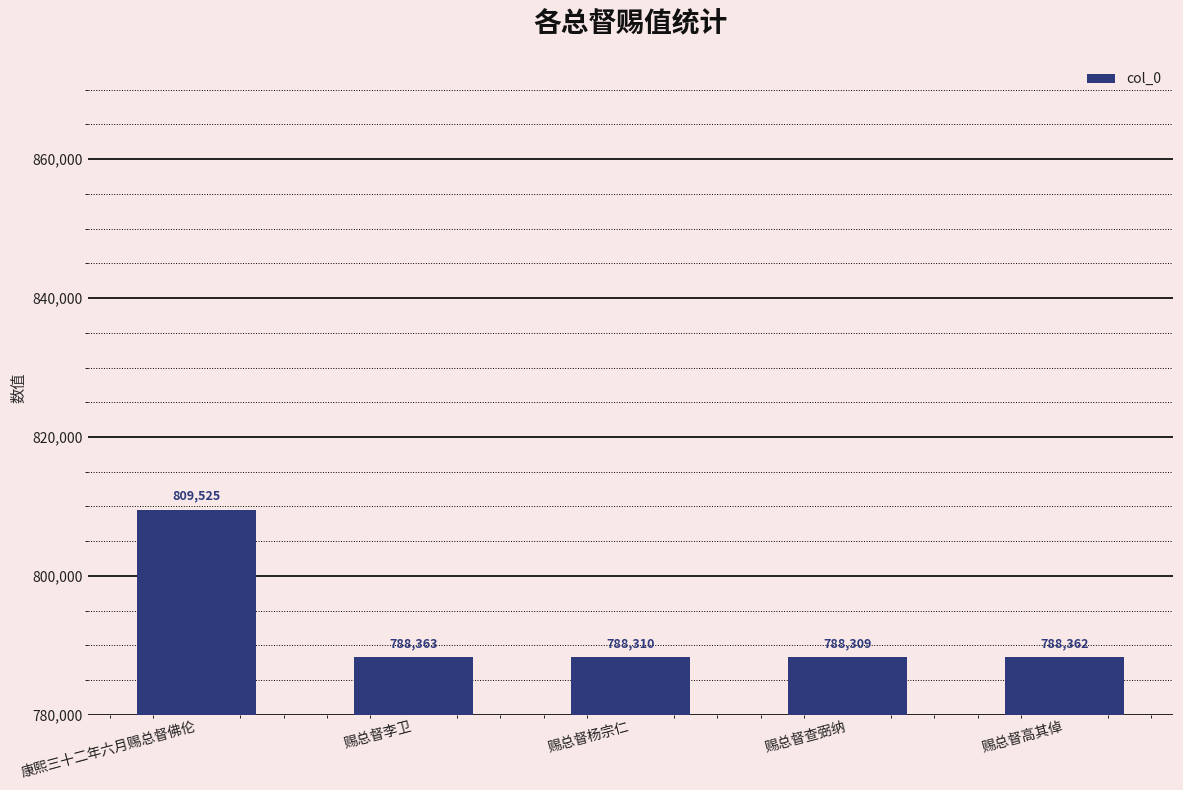

How many bars are there in total?

5